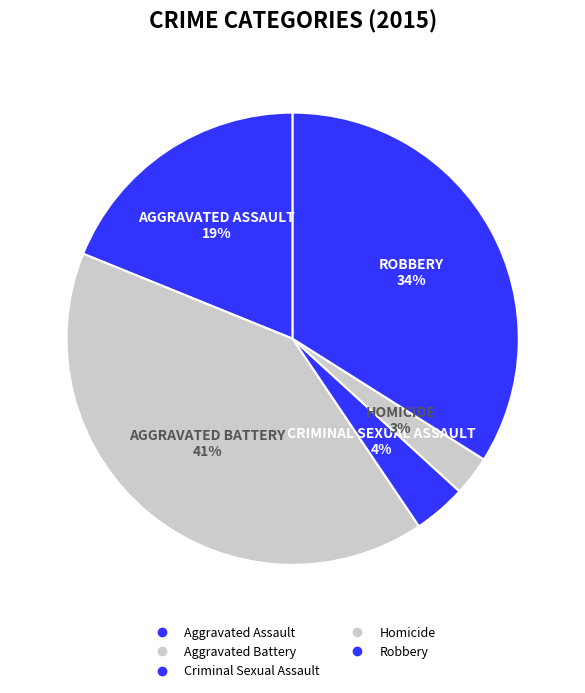

What percentage is the Criminal Sexual Assault slice, to the nearest percent?

4%